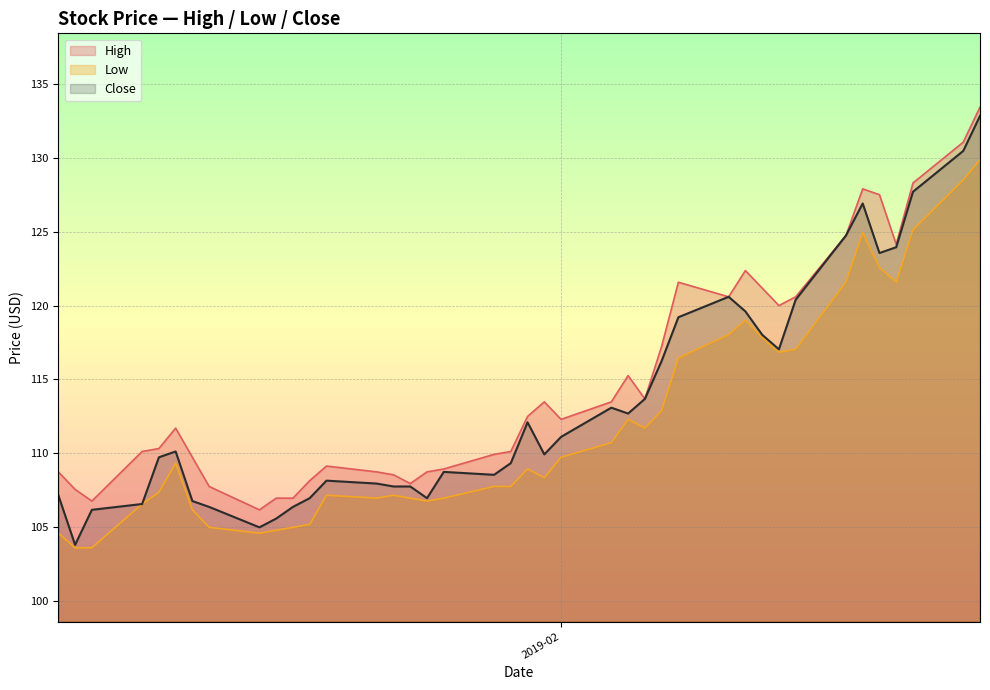

What are all the series names shown in the legend?

High, Low, Close